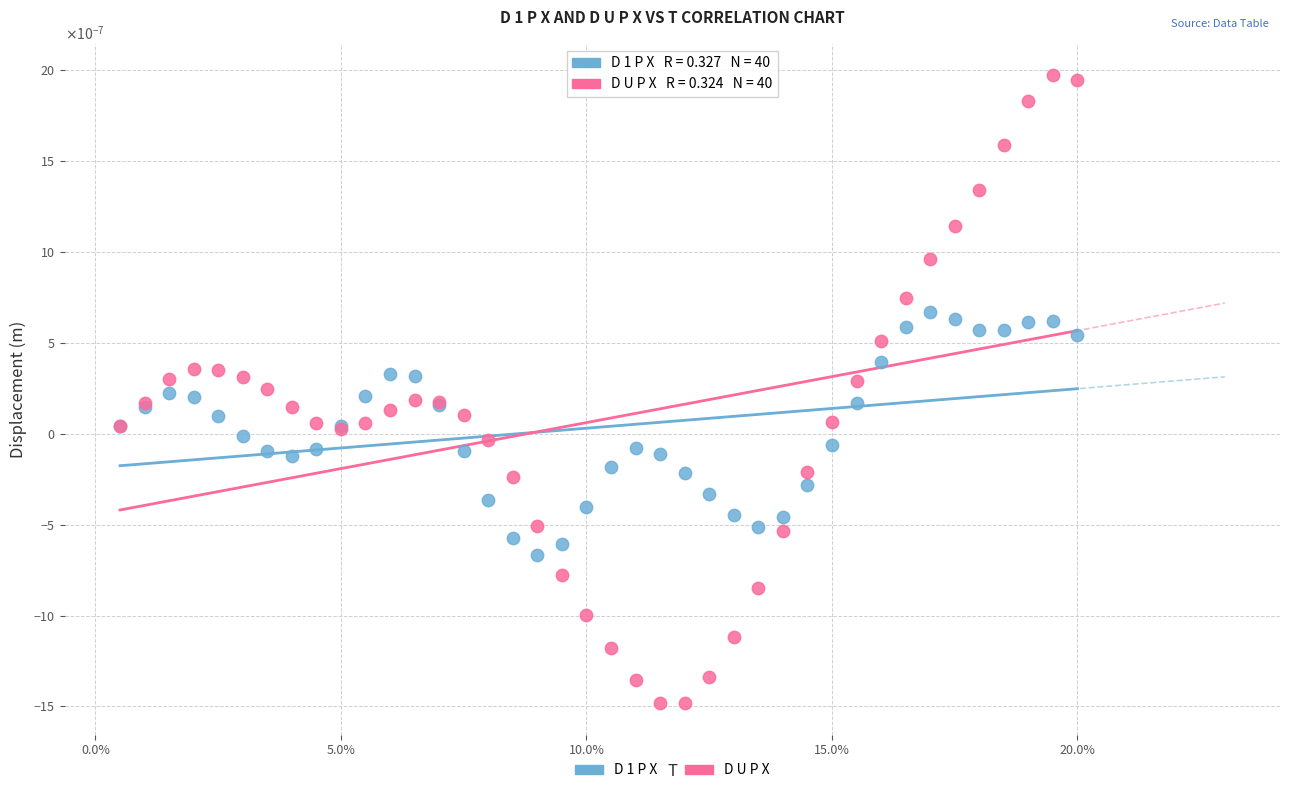

Which series has the largest Y range (max minus min)?

D U P X